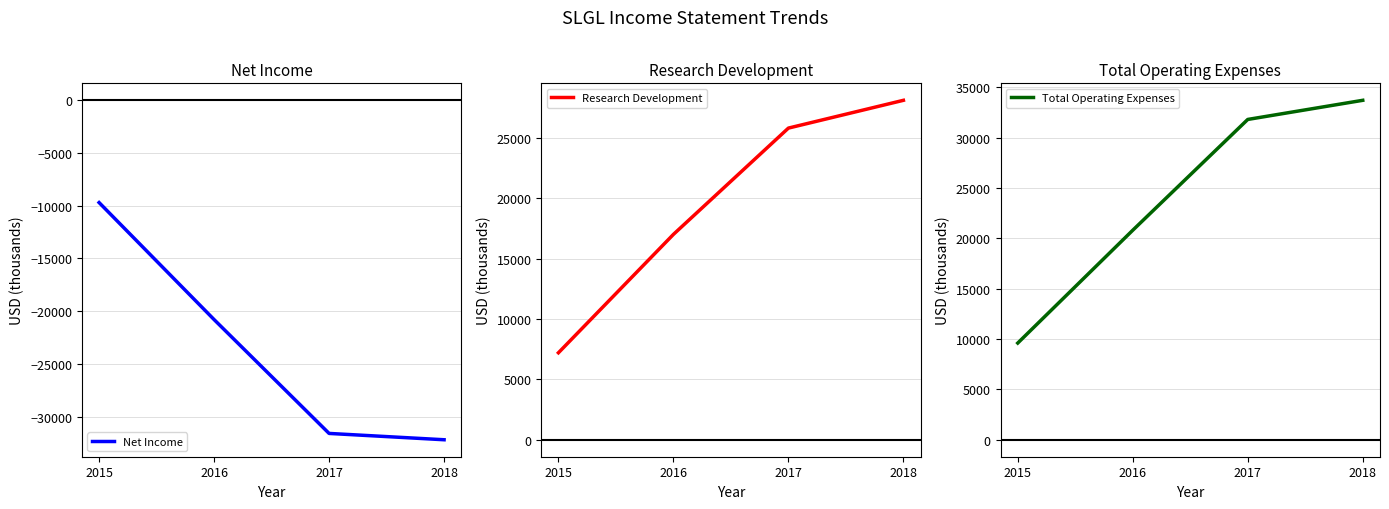

What are all the series names shown in the legend?

Net Income, Research Development, Total Operating Expenses